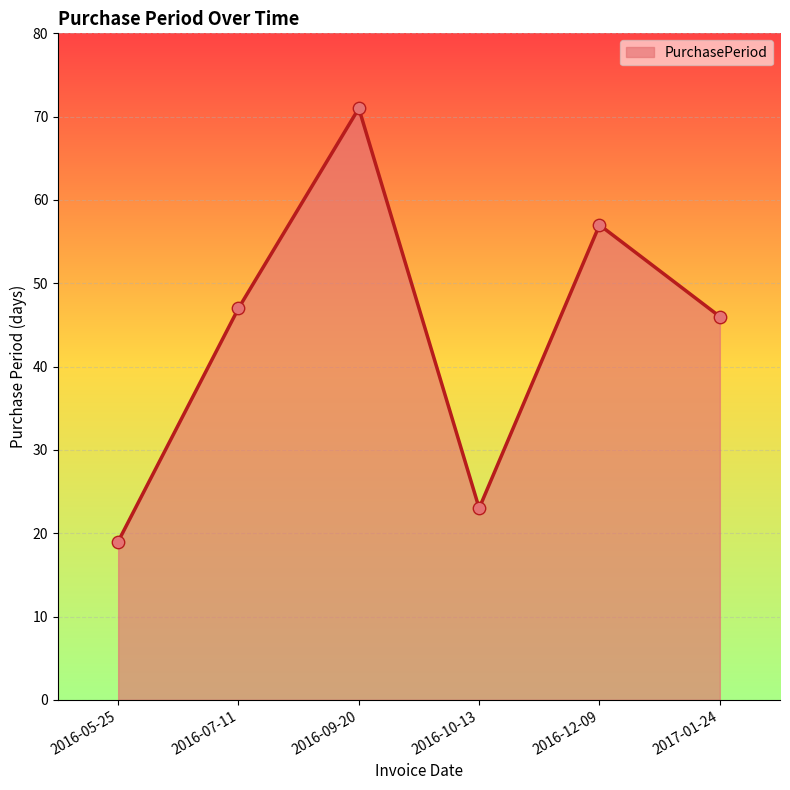

Approximately how many times larger is the value at 2016-09-20 compared to 2016-07-11?

1.5